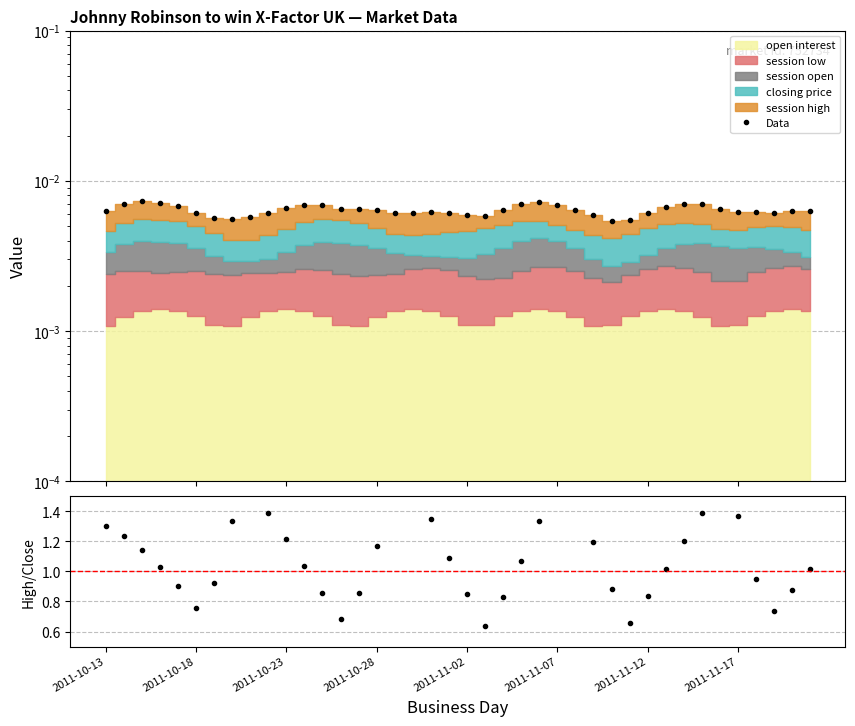

True or false: High/Close and Data cross at least once.

False